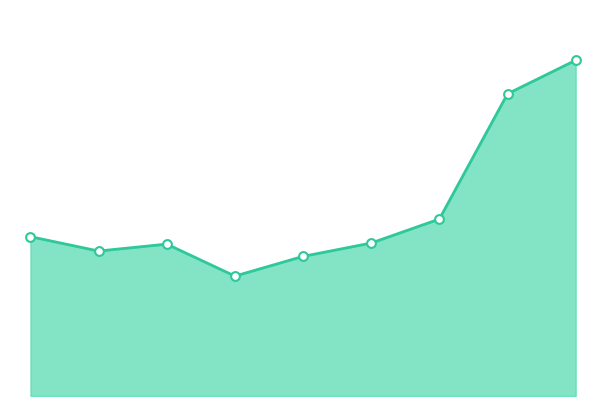

How many lines are shown in the chart?

1